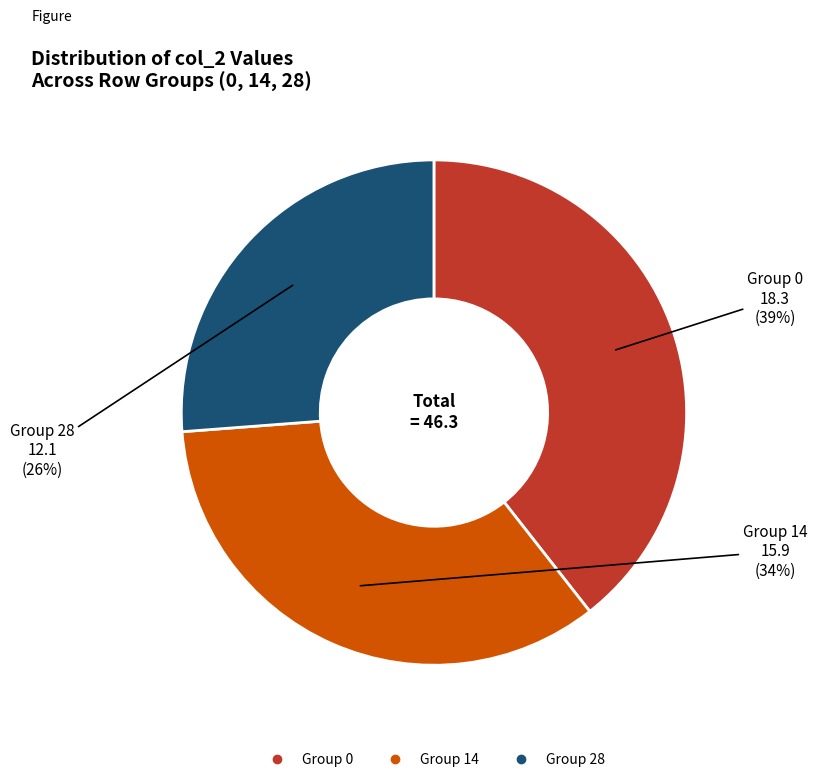

Count the number of slices in the pie.

3